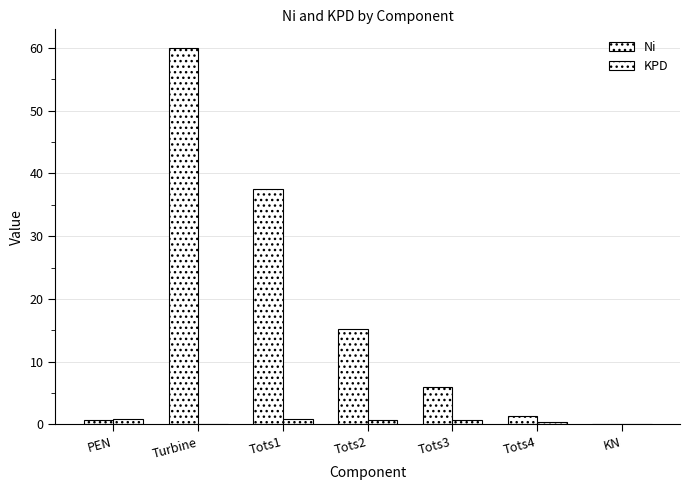

What is the difference between the maximum and minimum values in the Ni series?

59.9